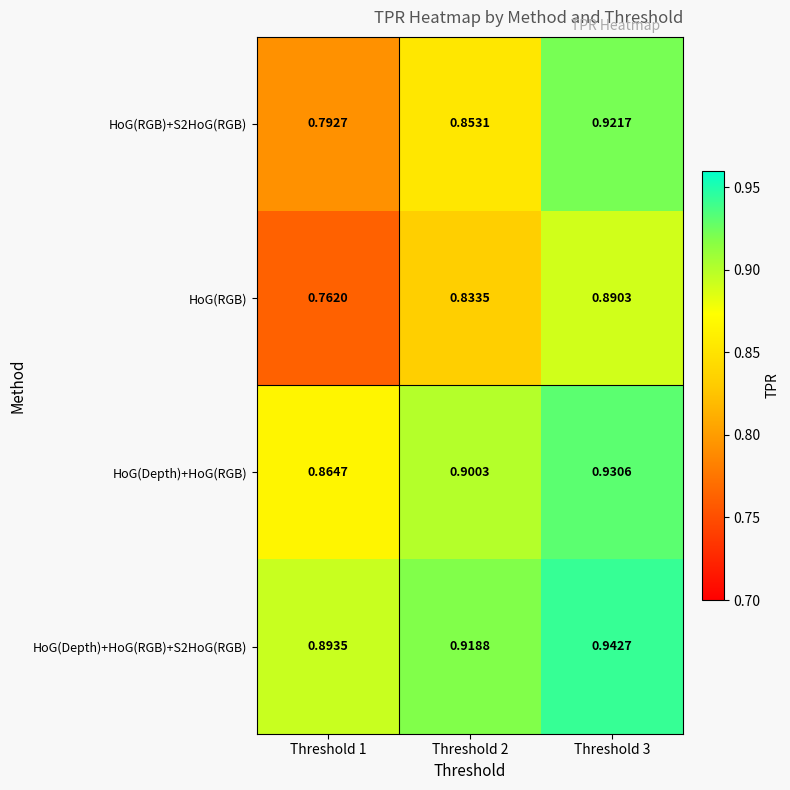

Which category has the lowest value across all series?

Threshold 1